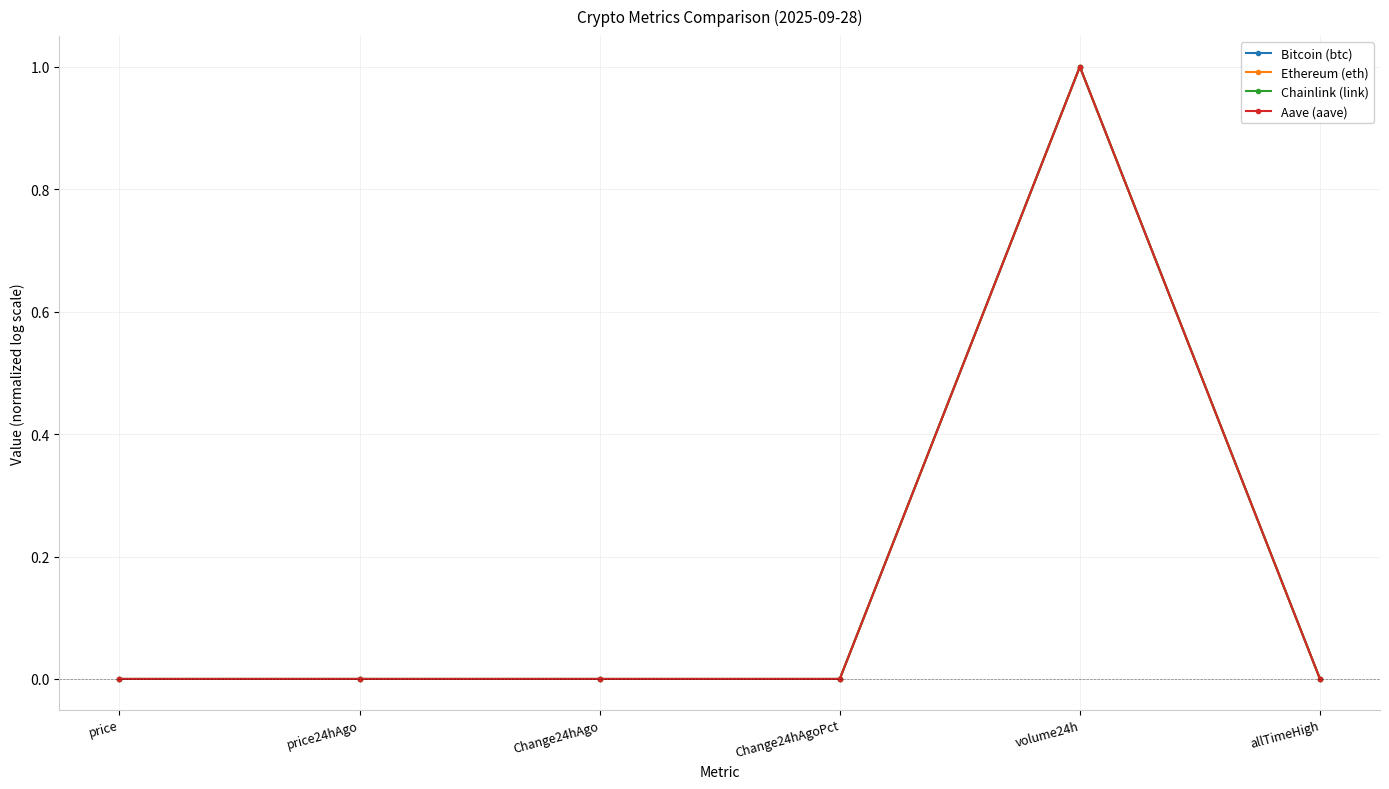

At which category is the sum across all series the highest?

volume24h